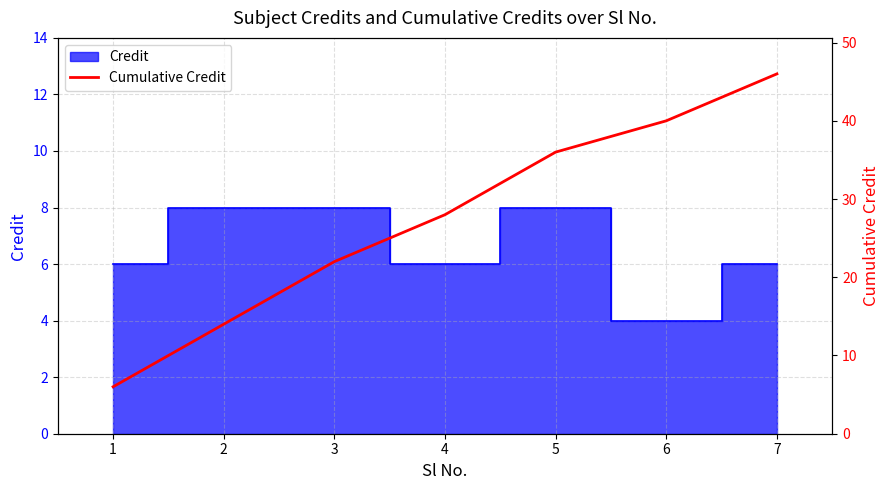

What is the value of the 1st point from the left?

6